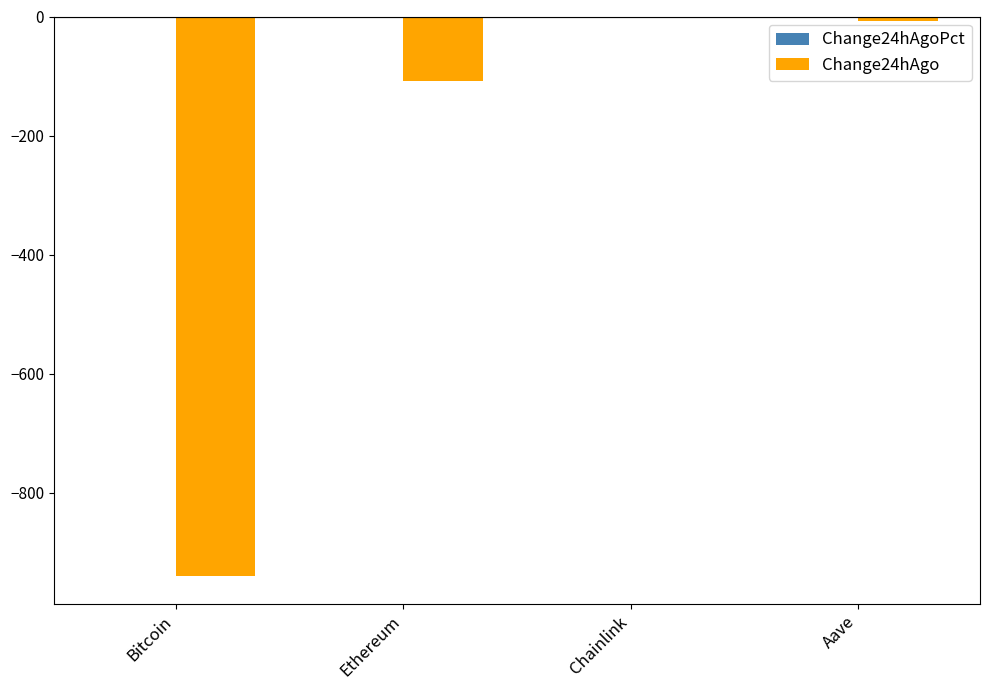

Are the bars horizontal?

No